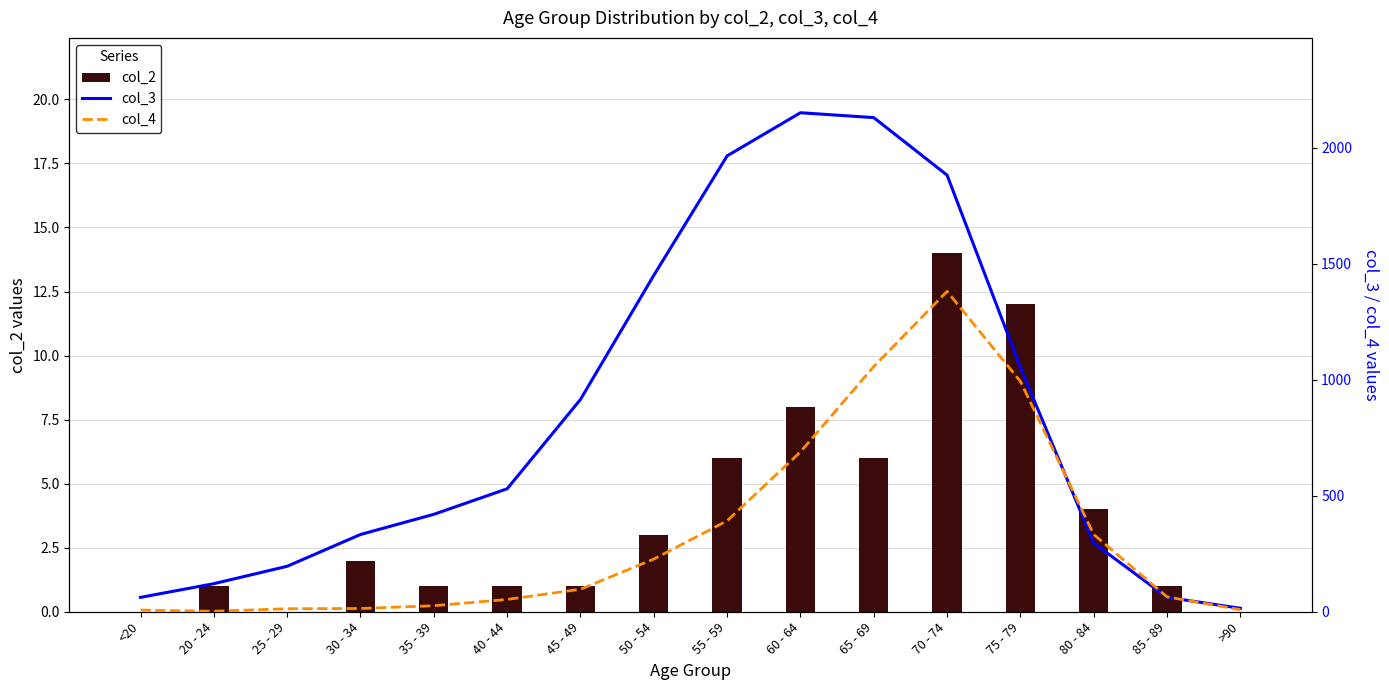

What is the label of the 5th bar from the right?

70 - 74